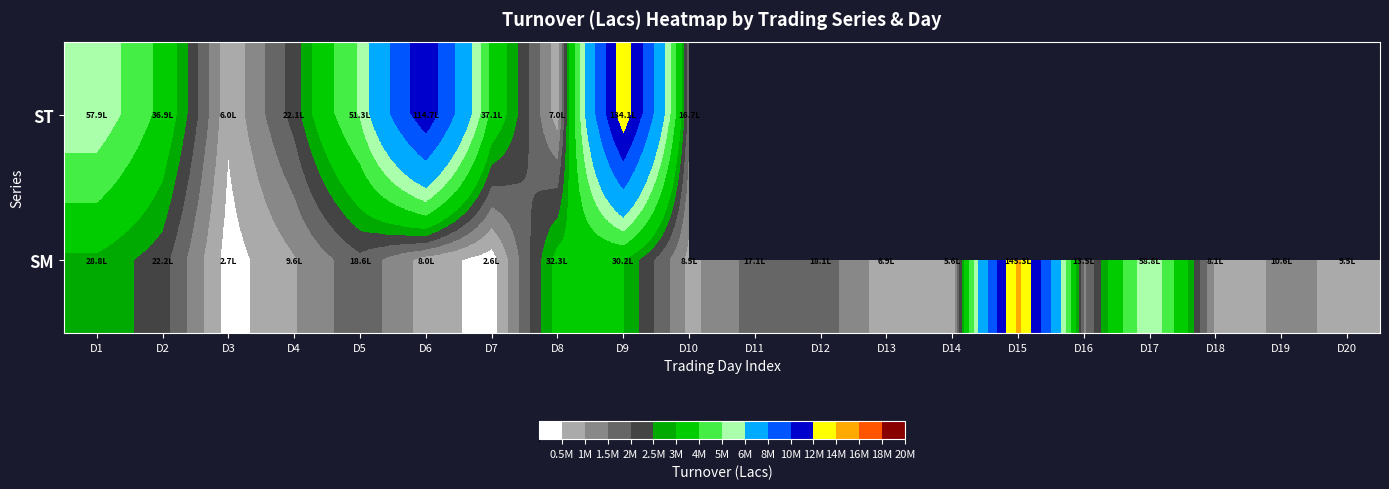

Which series has the largest total across all categories?

SM